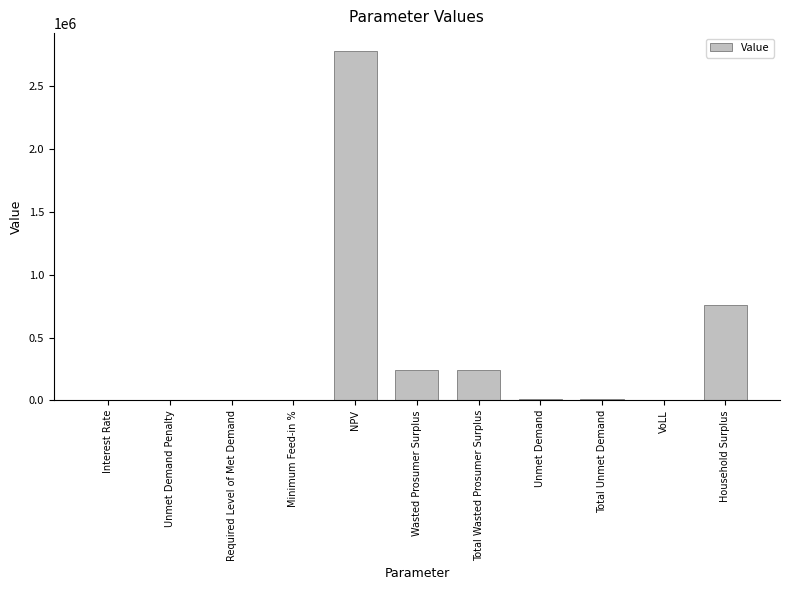

Which label corresponds to the largest value in the chart?

NPV